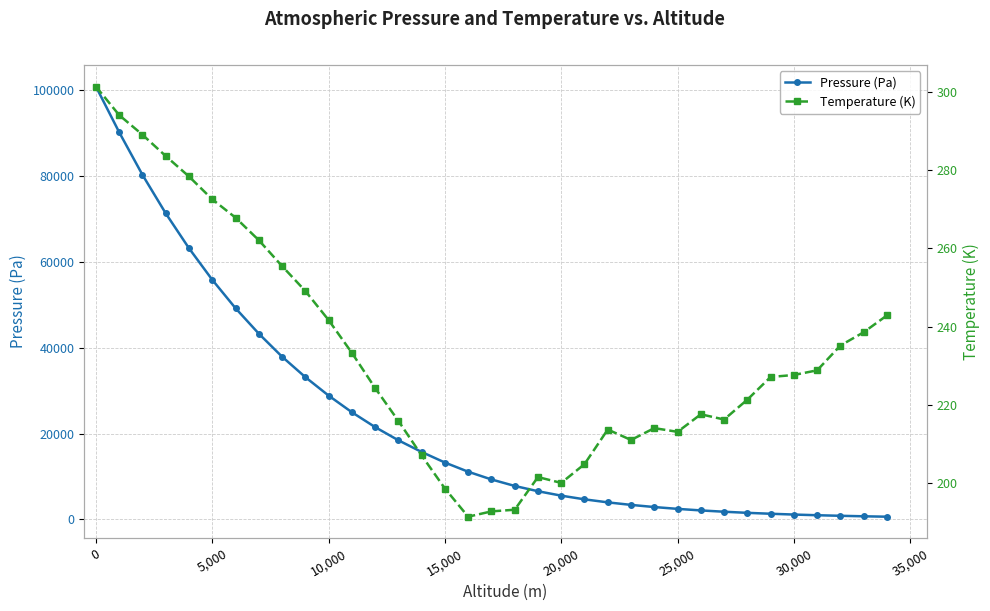

Which series has the largest range (max minus min)?

Pressure (Pa)